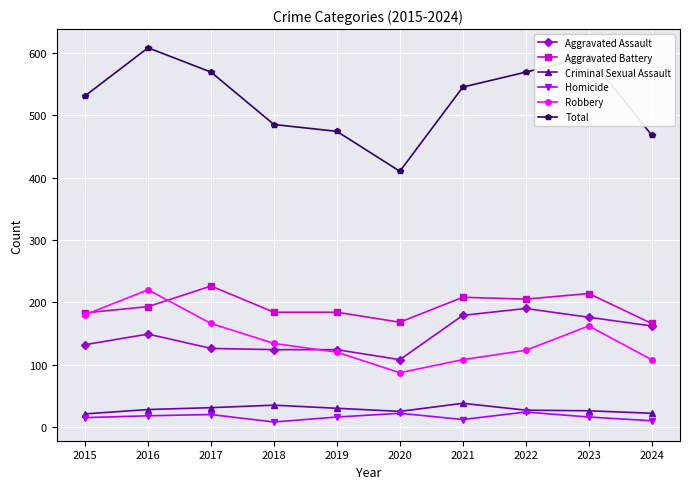

True or false: Total has more than 0 interior local peaks.

True